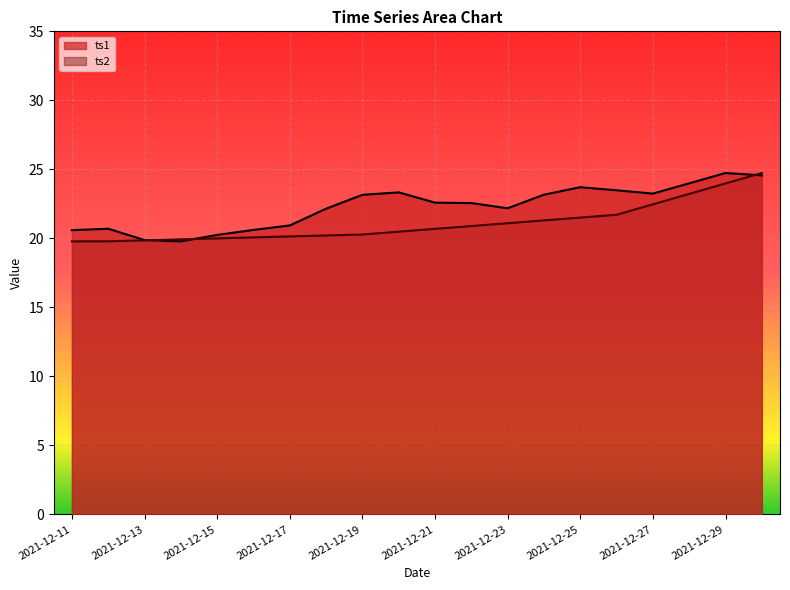

True or false: ts1_line has a value of 24.0 at 17.

True